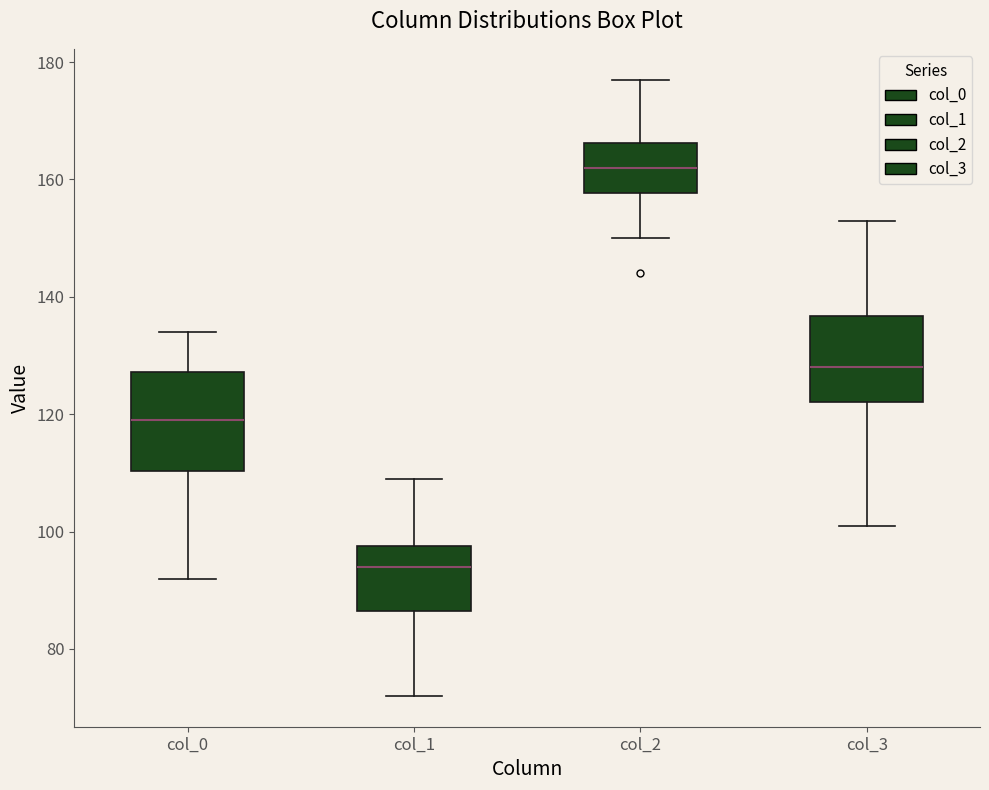

Which box's median line is the lowest?

col_1